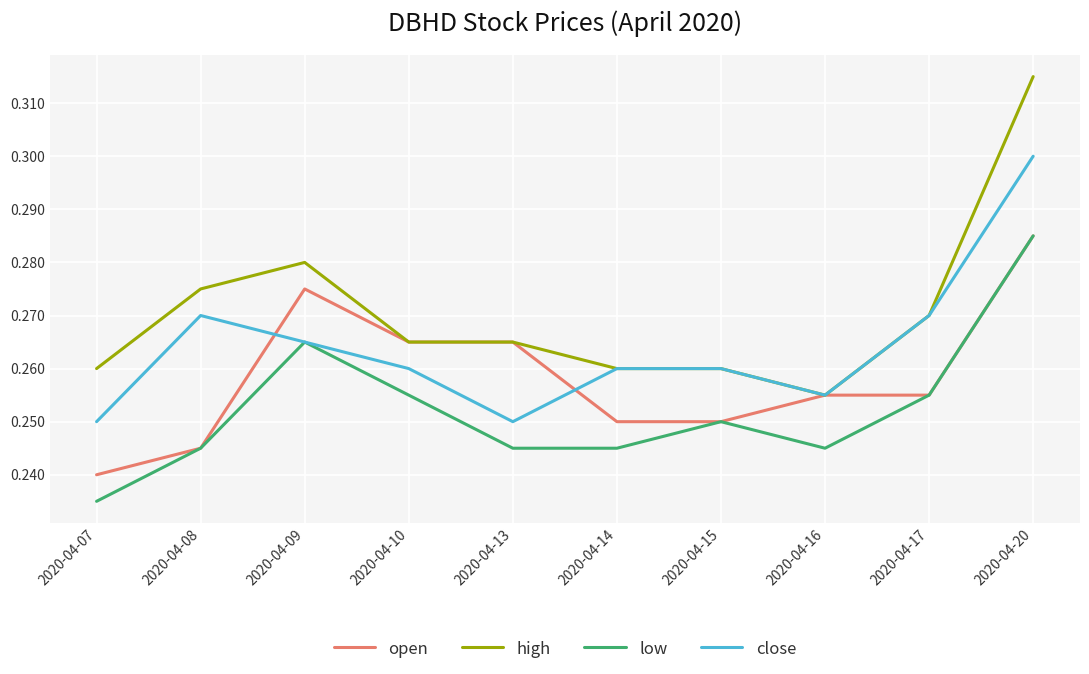

True or false: low and high intersect in this chart.

False